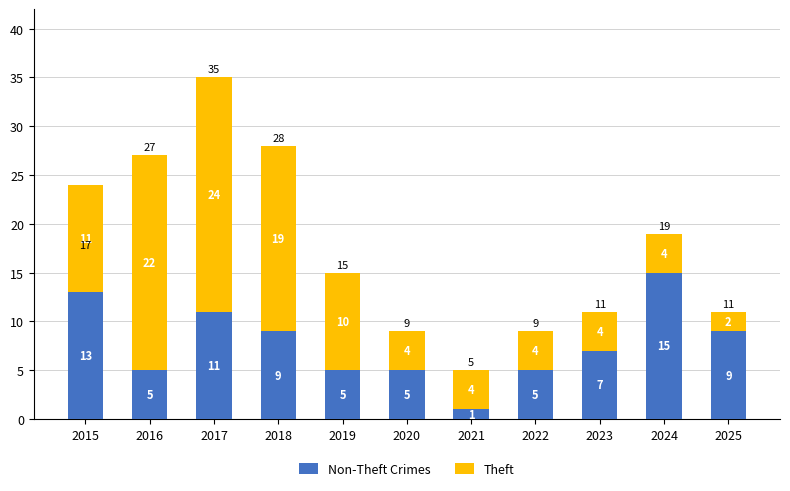

What is the total value across all series at 2020?

9